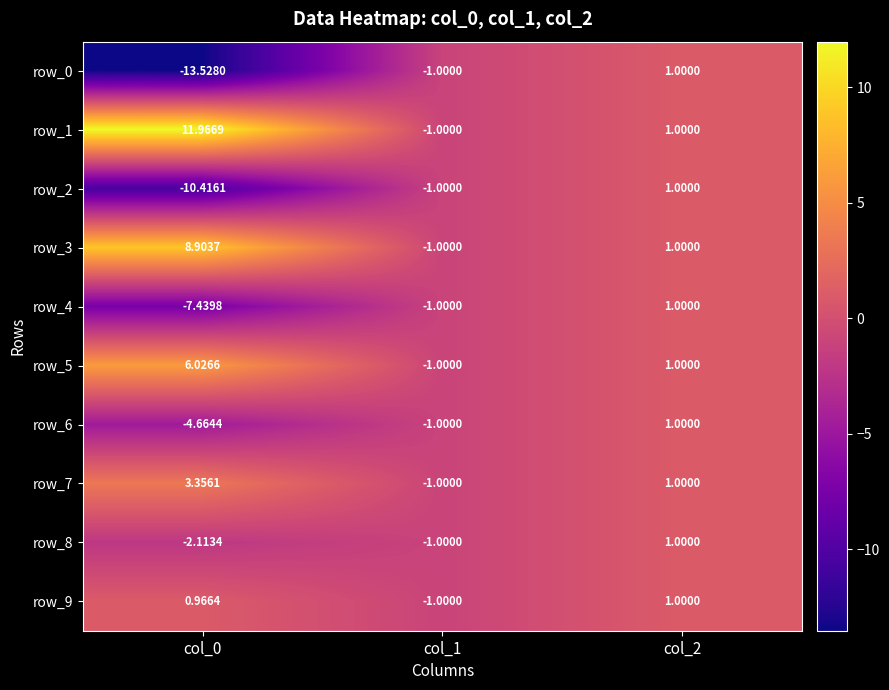

What is the minimum value shown in the chart?

-13.5